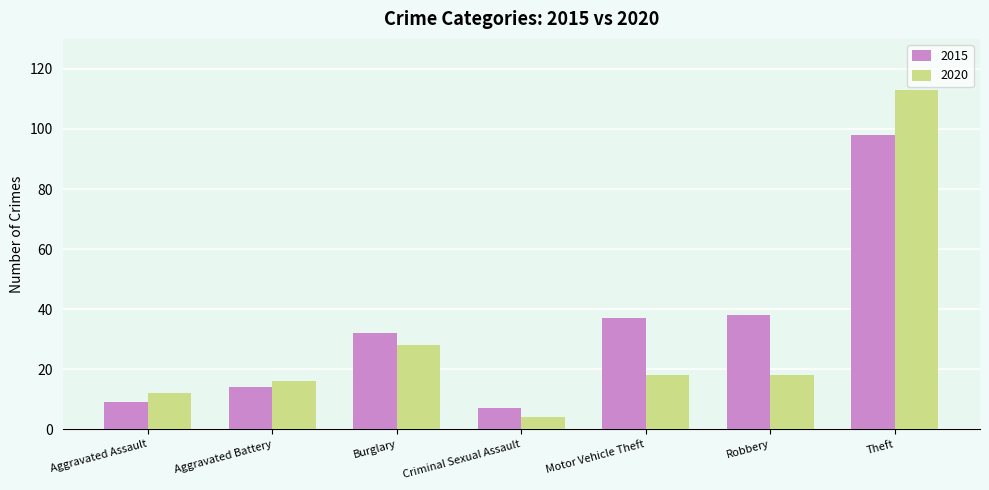

How many data points does each series have?

7